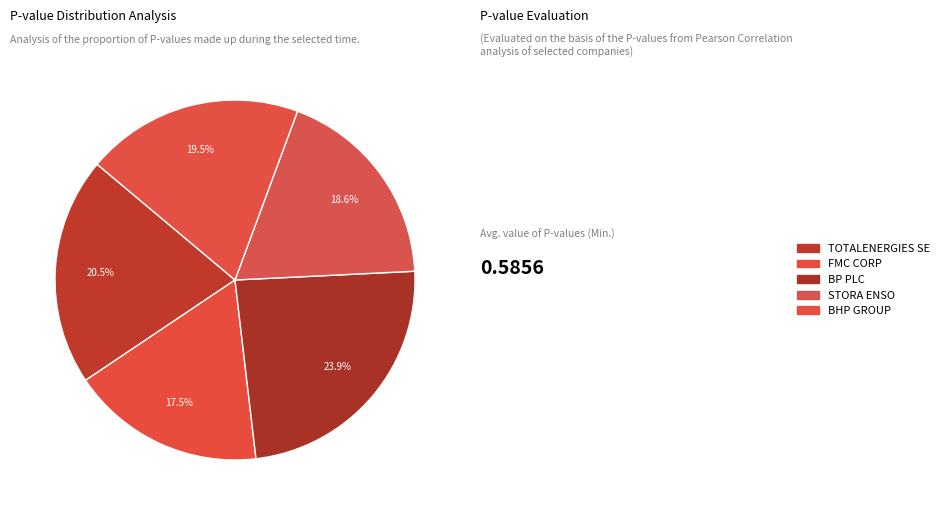

What portion of the pie excludes FMC CORP?

82.5%